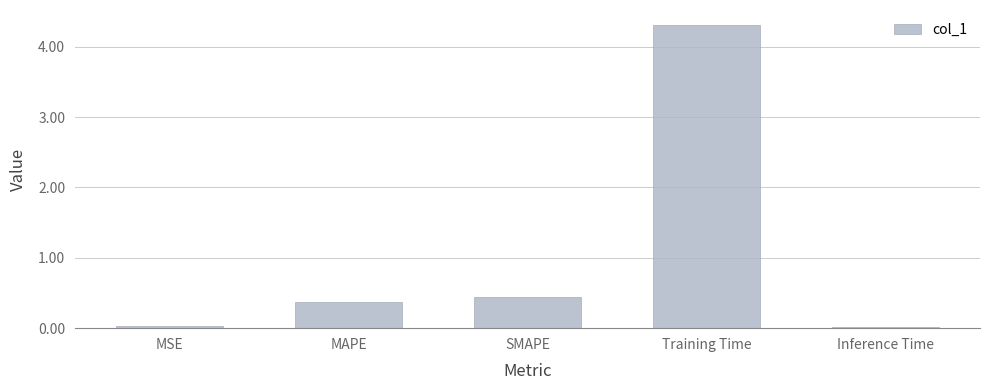

What is the label of the 5th bar from the left?

Inference Time